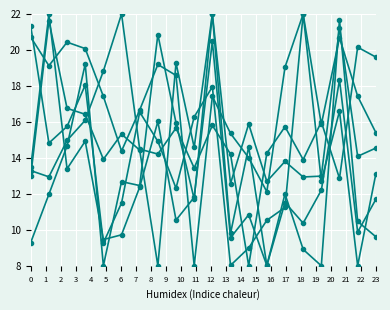

Does the chart have visible grid lines?

Yes